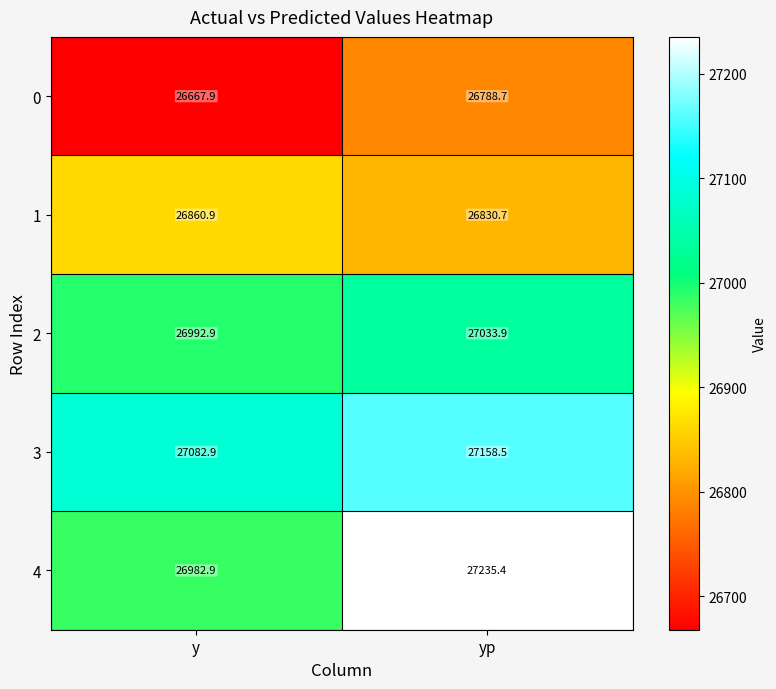

The 2 series shows 47383.8 at yp. True or false?

False